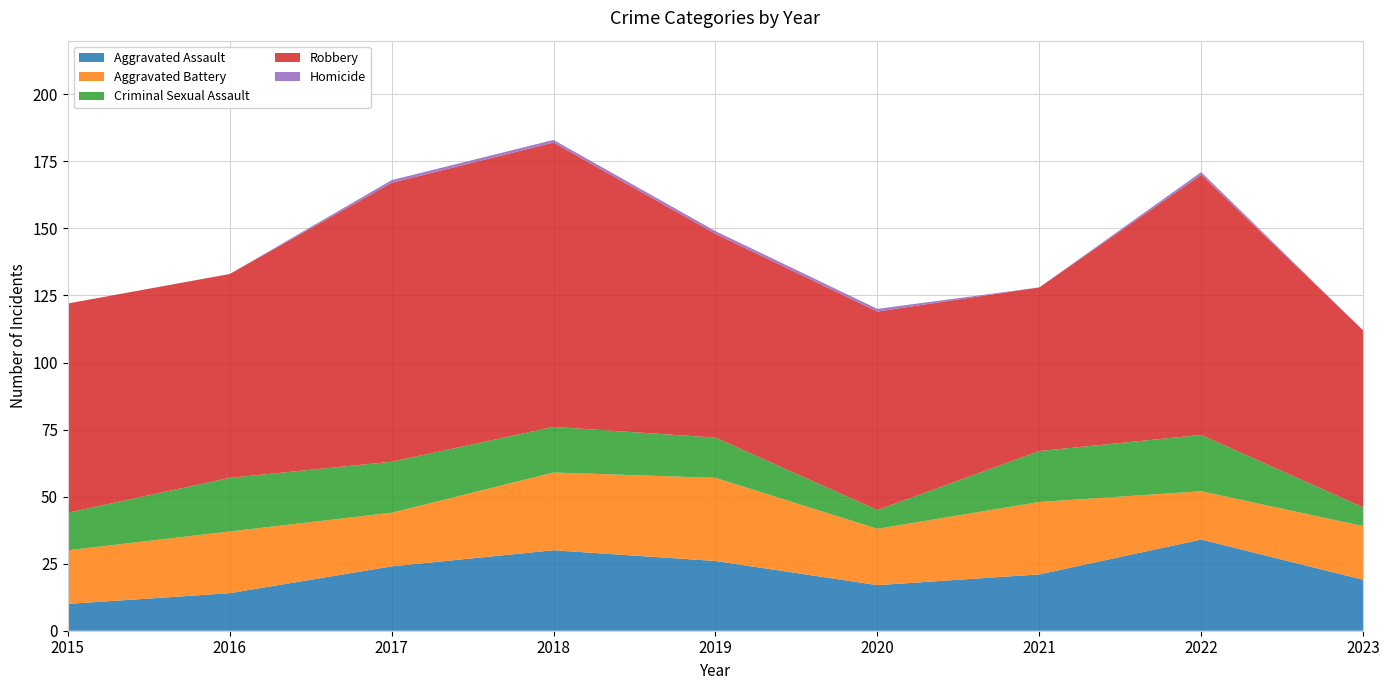

Reading right to left, transcribe all the data shown in this chart.

Aggravated Assault: 2023=19	2022=34	2021=21	2020=17	2019=26	2018=30	2017=24	2016=14	2015=10
Aggravated Battery: 2023=20	2022=18	2021=27	2020=21	2019=31	2018=29	2017=20	2016=23	2015=20
Criminal Sexual Assault: 2023=7	2022=21	2021=19	2020=7	2019=15	2018=17	2017=19	2016=20	2015=14
Robbery: 2023=66	2022=97	2021=61	2020=74	2019=76	2018=106	2017=104	2016=76	2015=78
Homicide: 2023=0	2022=1	2021=0	2020=1	2019=1	2018=1	2017=1	2016=0	2015=0